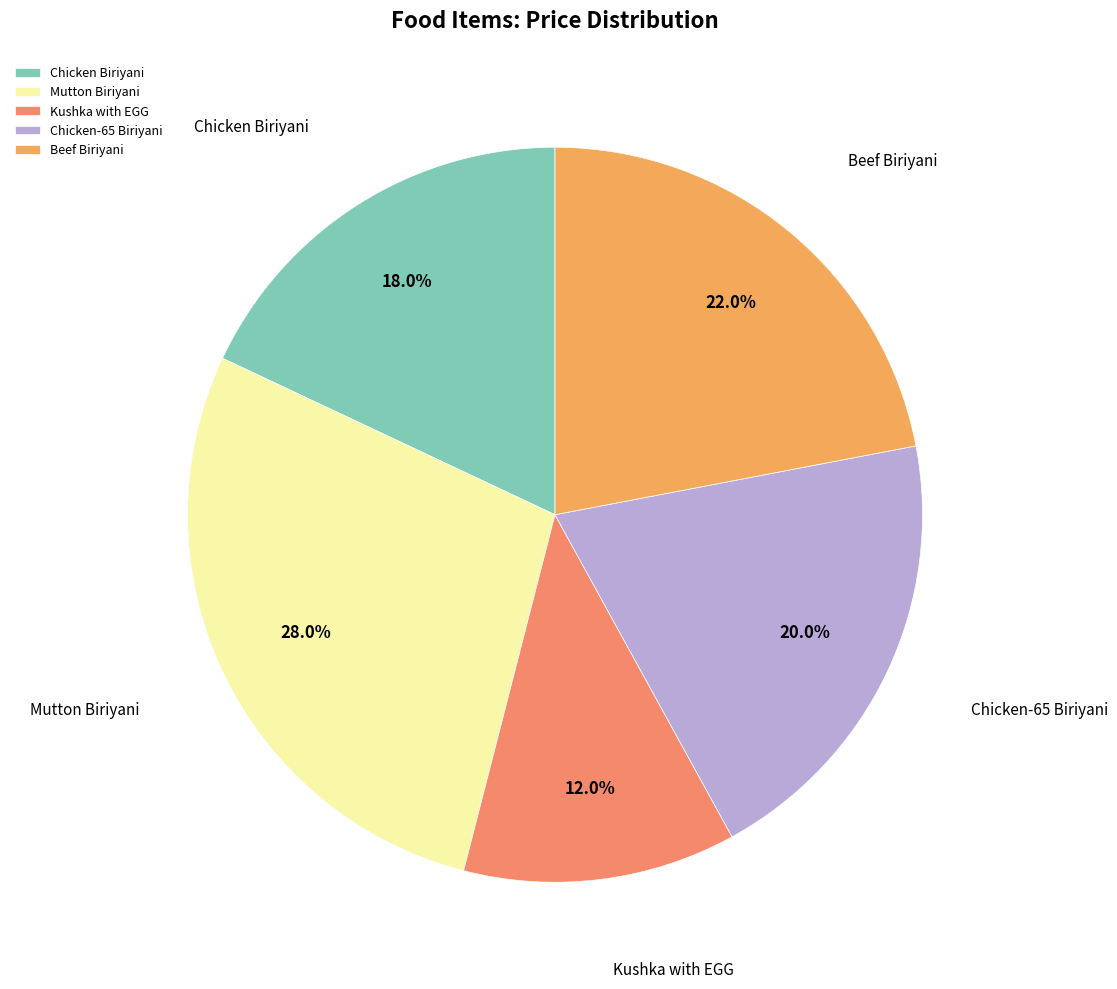

To the nearest percent, what is the combined percentage of Mutton Biriyani and Beef Biriyani?

50%